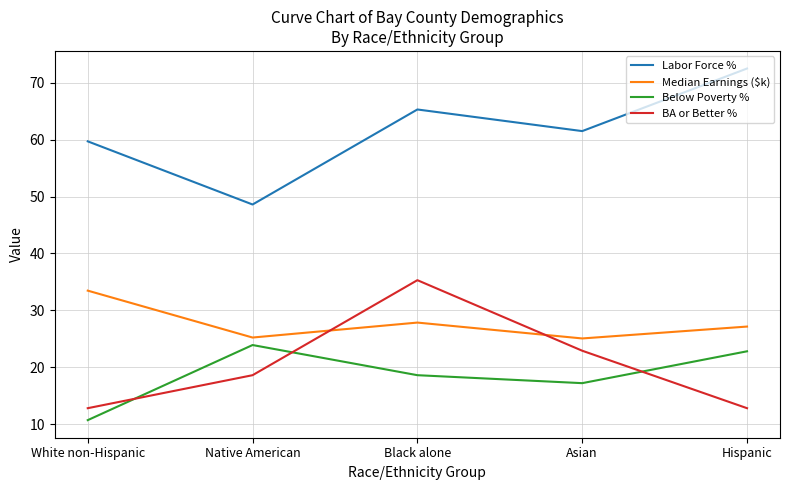

True or false: Below Poverty % and BA or Better % cross at least once.

True